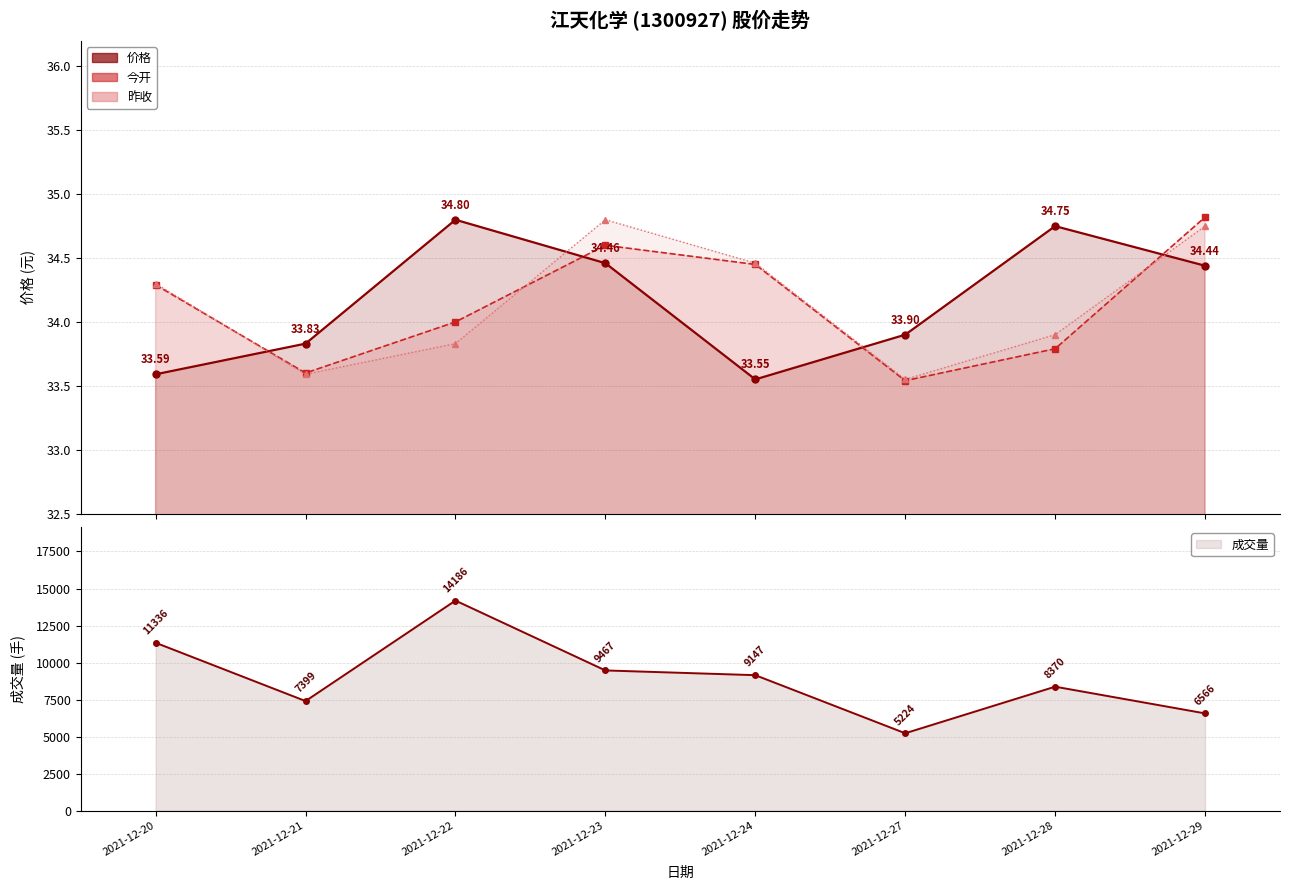

The 价格 series shows 34.4 at 2021-12-29. True or false?

True